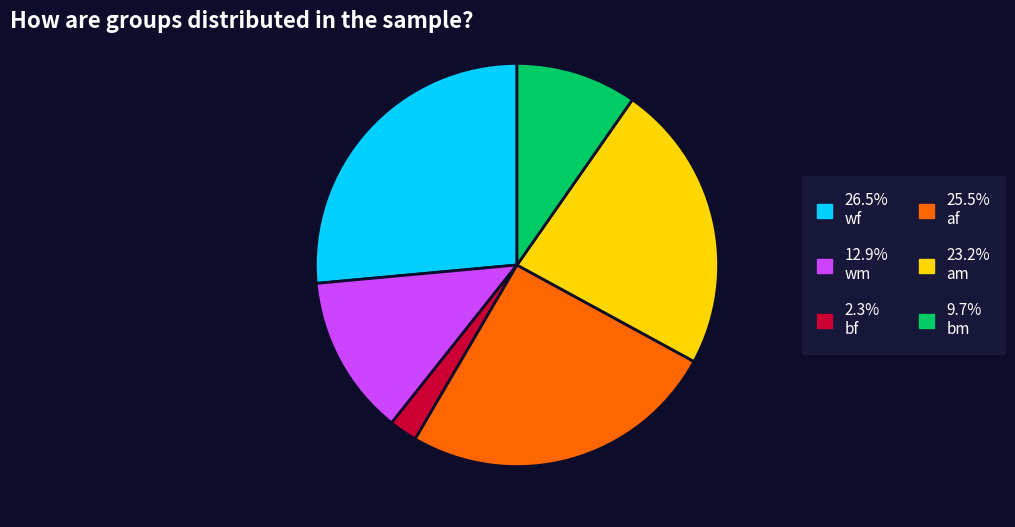

Does any single category account for the majority?

No